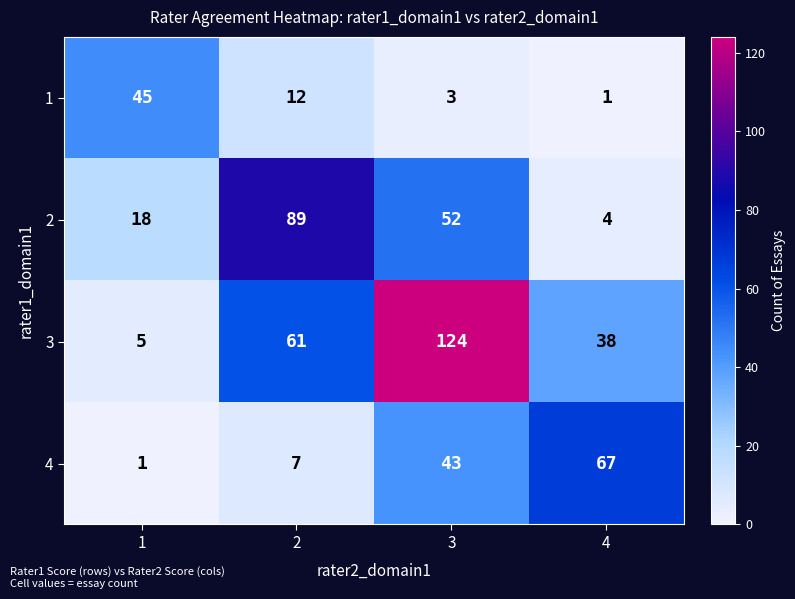

Which series has the widest spread of values?

3